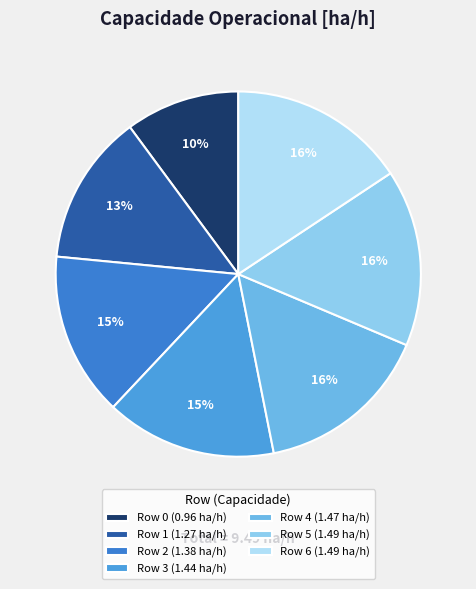

What is the largest slice in the pie chart?

Row 6